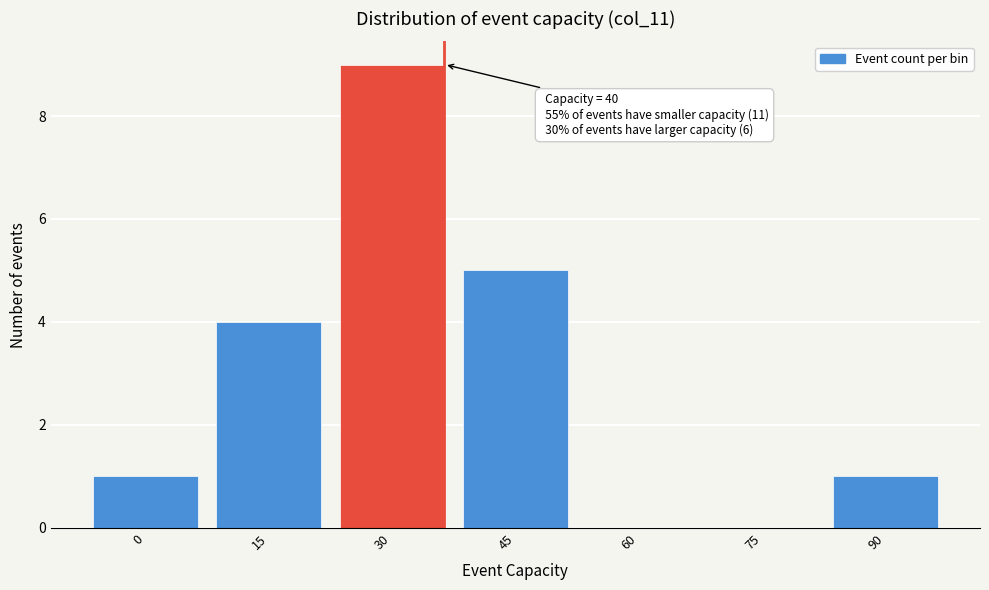

Reading left to right, transcribe all the data shown in this chart.

0=1	15=4	30=9	45=5	60=0	75=0	90=1